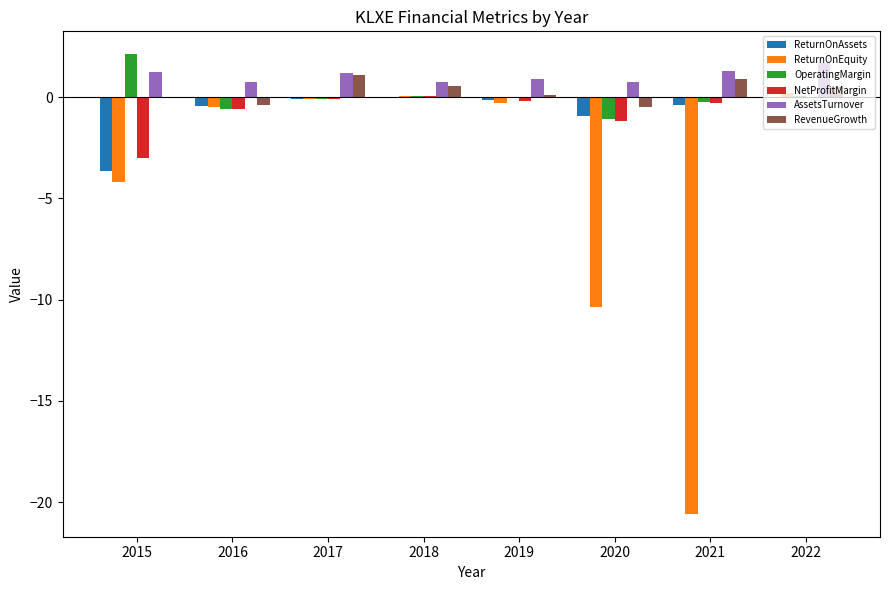

Which series changed the most between 2016 and 2021?

ReturnOnEquity